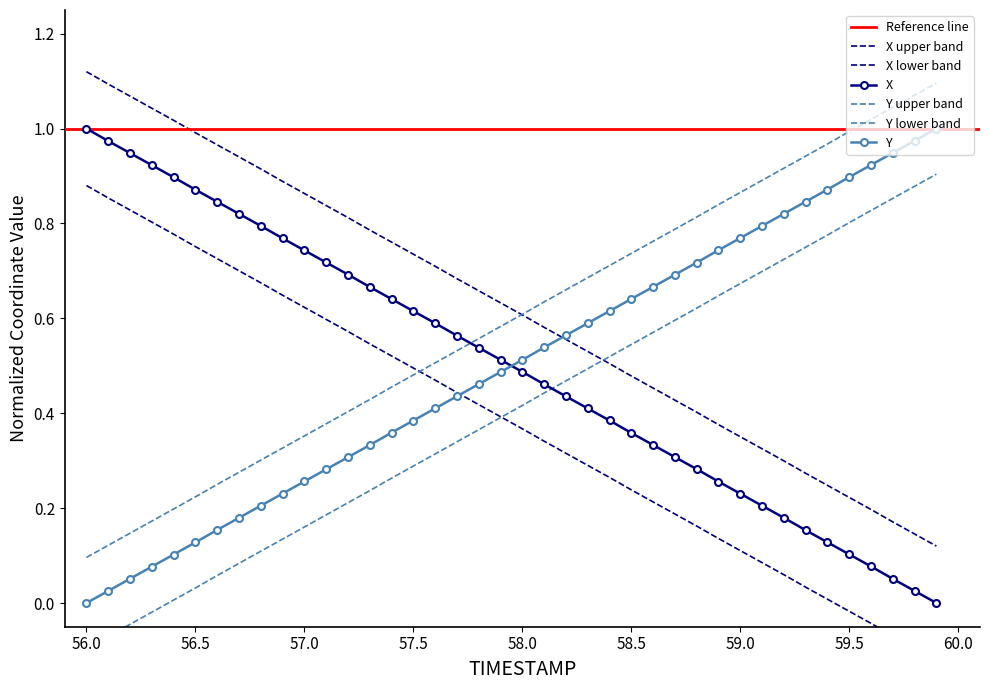

What is the difference between the maximum and minimum values in the Y series?

1.0